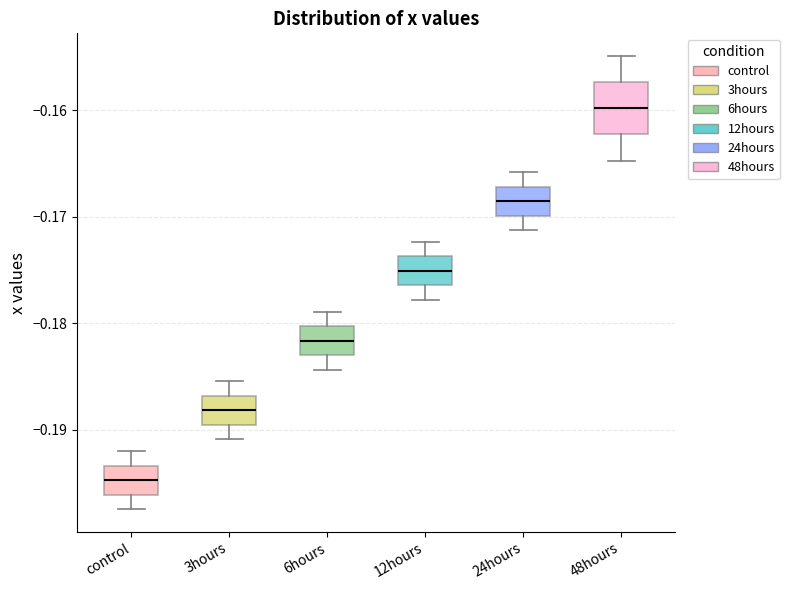

Which box has the lowest median line?

control